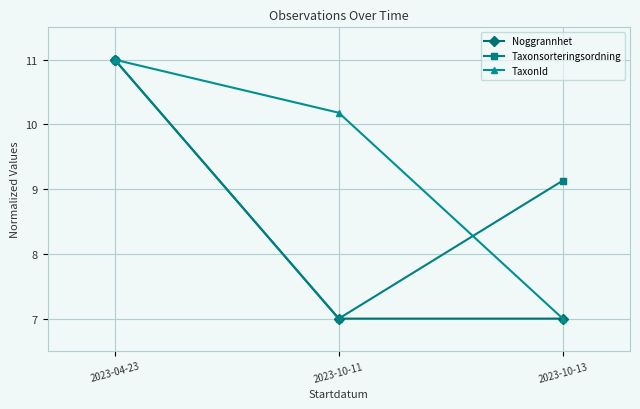

At which category is the sum across all series the highest?

2023-04-23